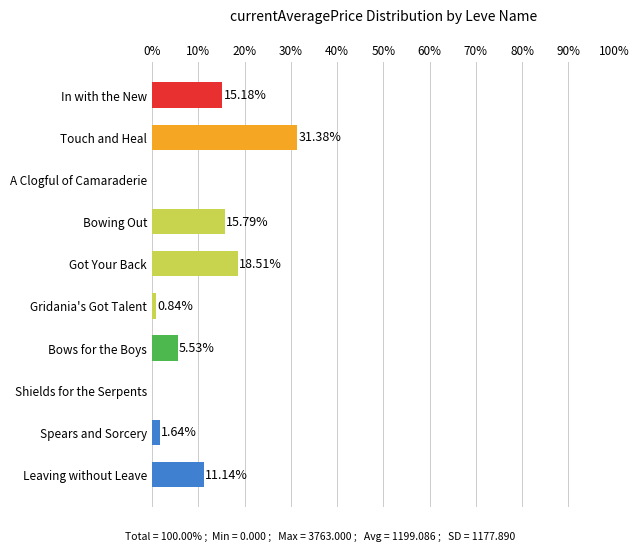

Where is the data nearest to the value 15?

In with the New